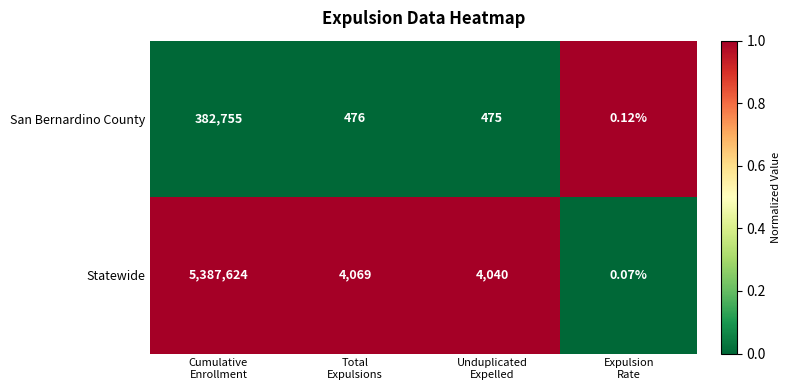

Rank the series by their average value, from highest to lowest.

Statewide, San Bernardino County